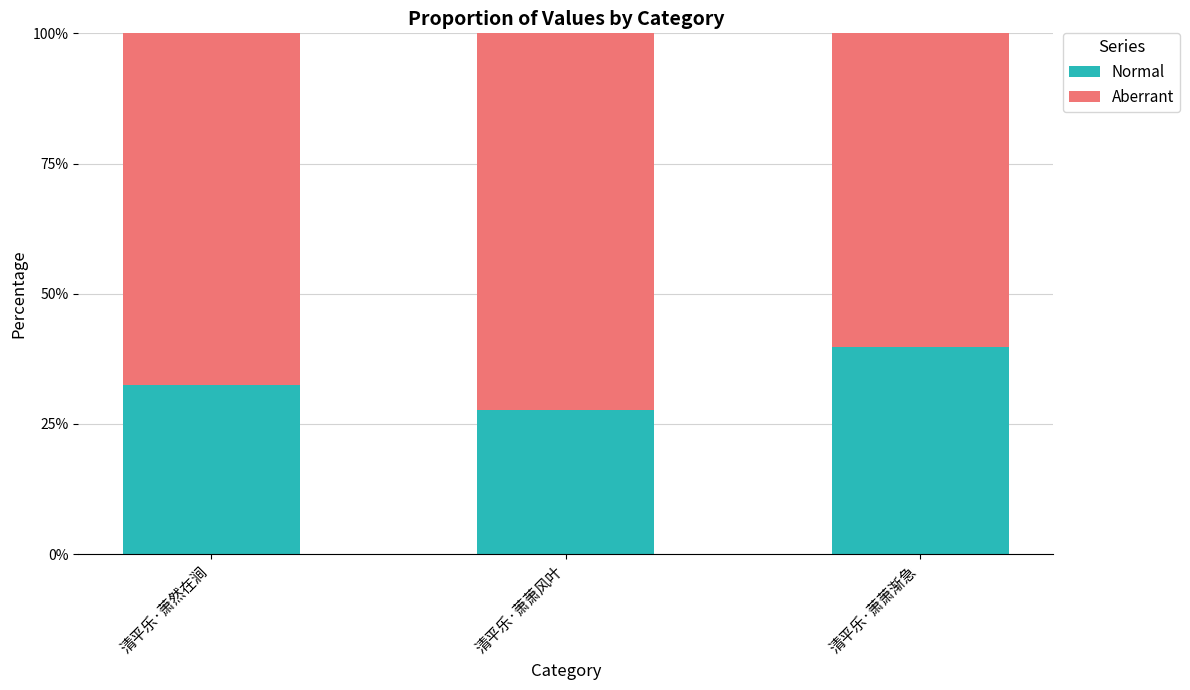

Reading left to right, list the values for the Normal series.

清平乐·萧然在涧=32.6	清平乐·萧萧风叶=27.7	清平乐·萧萧渐急=39.7